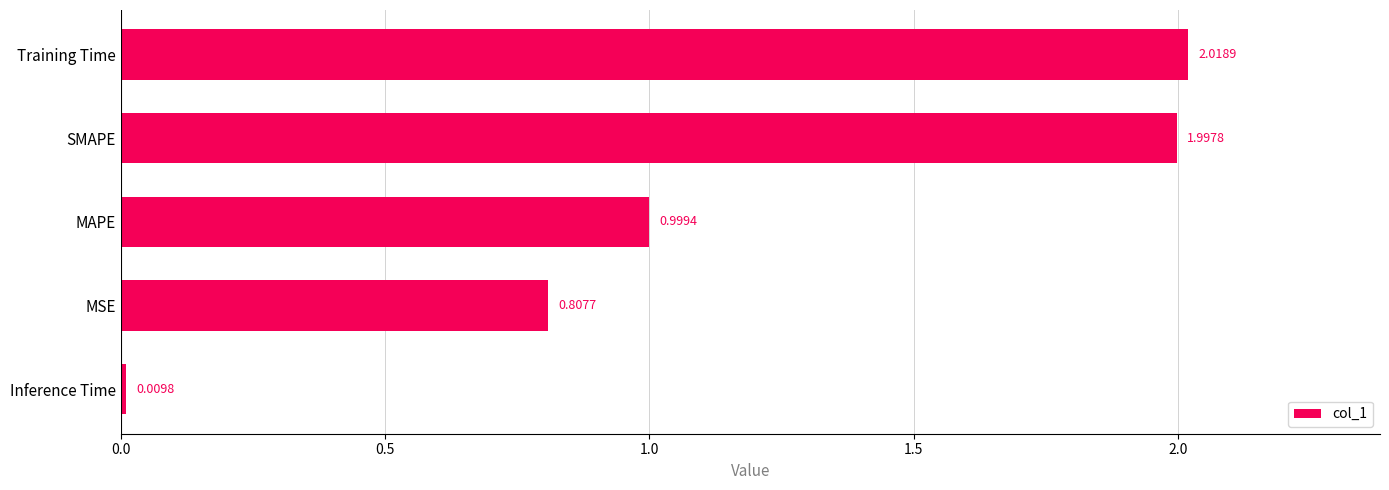

Which has a higher value, MSE or MAPE?

MAPE